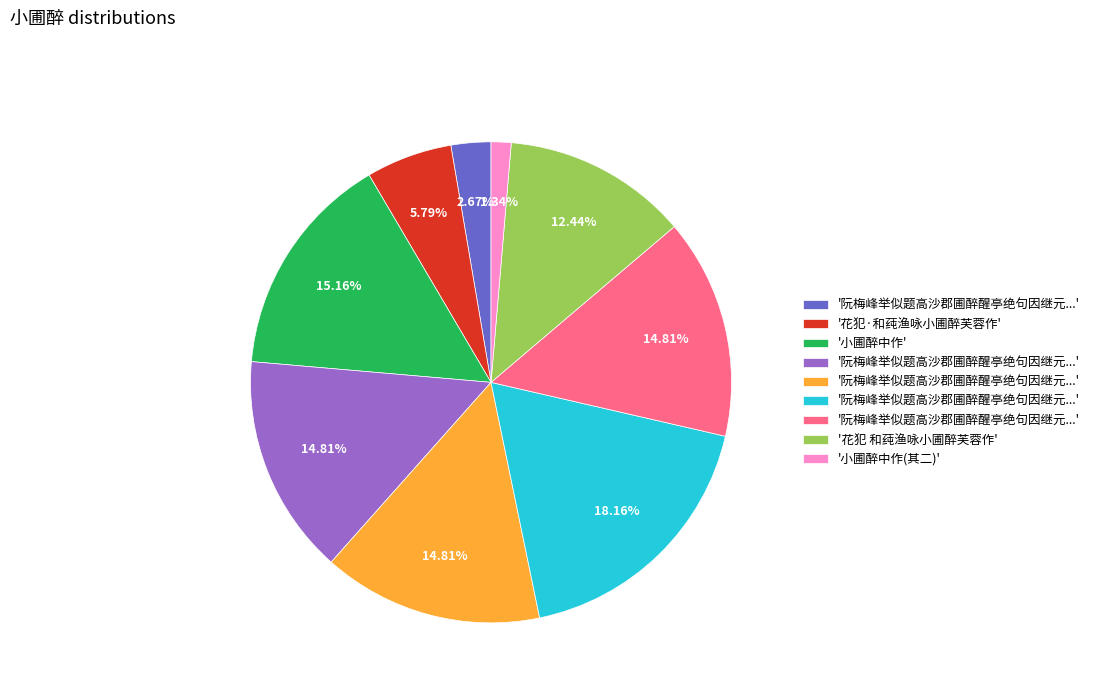

Does any single category account for the majority?

No